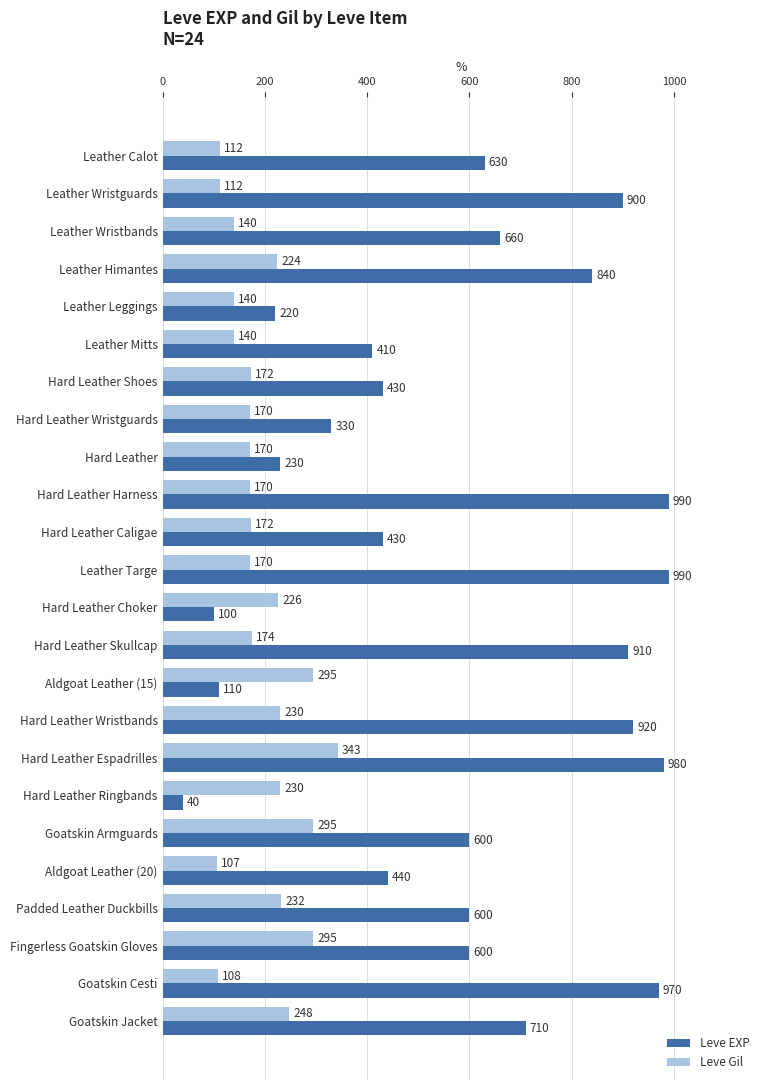

Rank the series by their average value, from lowest to highest.

Leve Gil, Leve EXP